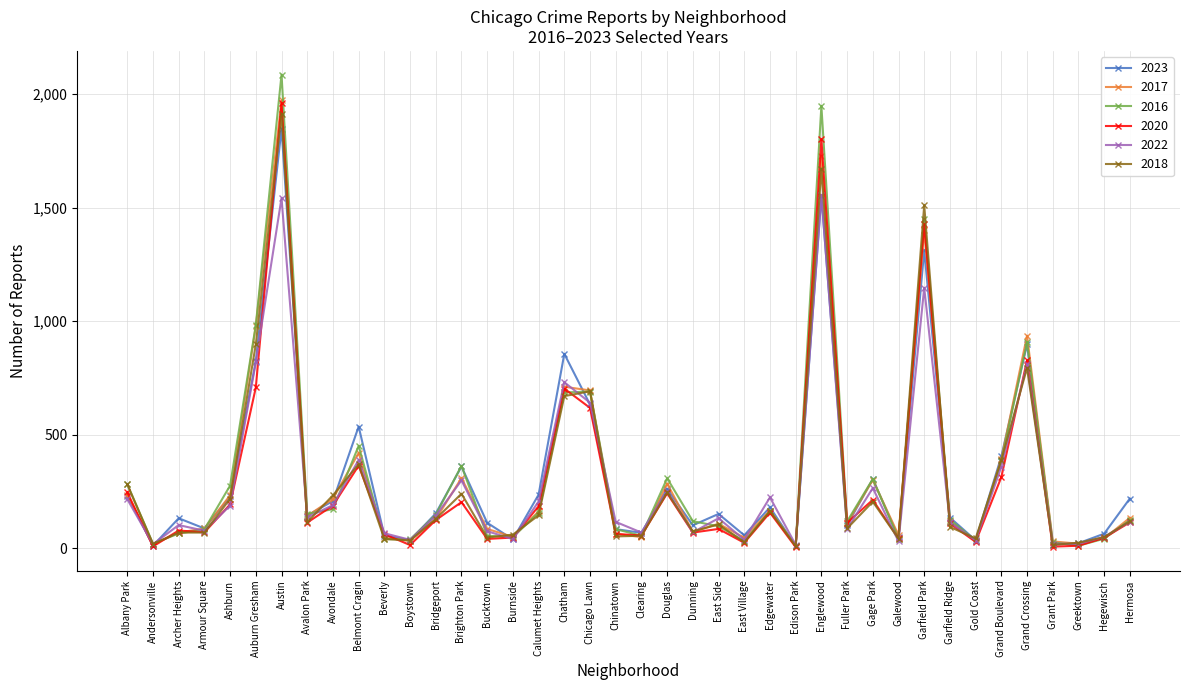

What are all the series names shown in the legend?

2023, 2017, 2016, 2020, 2022, 2018